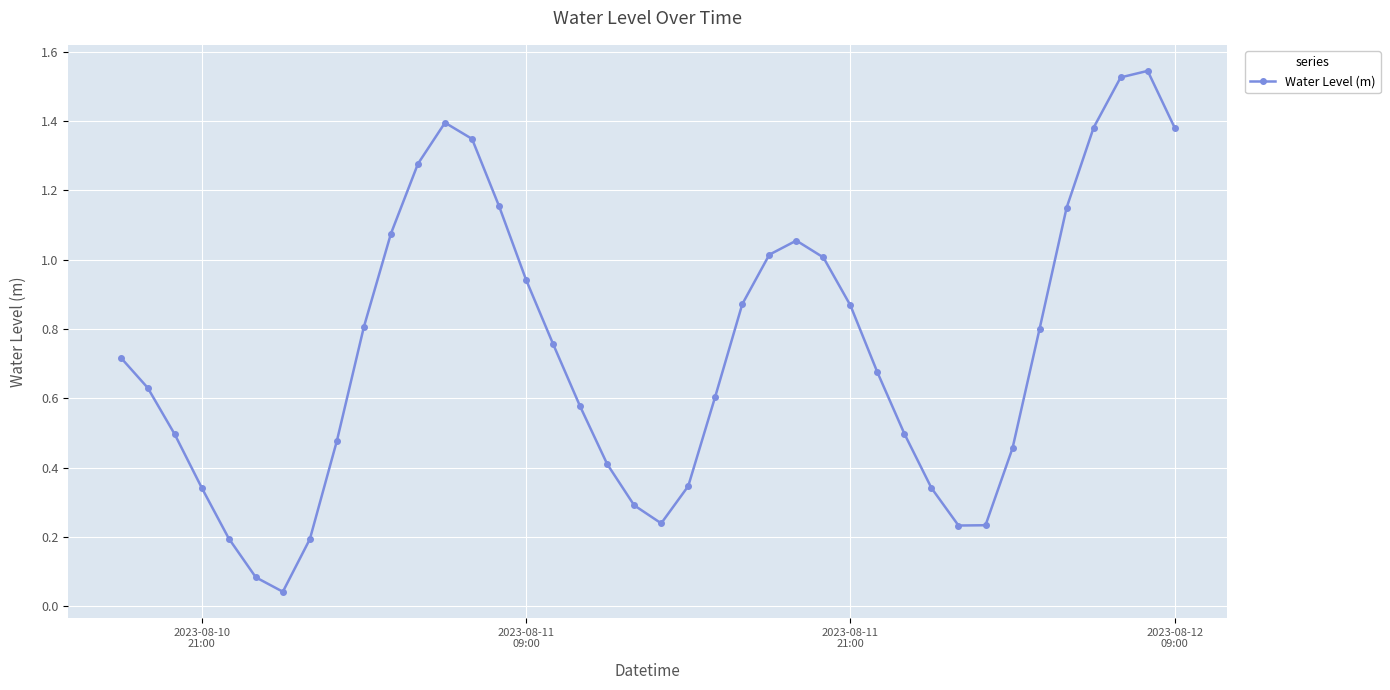

What is the sum of all values?

29.4